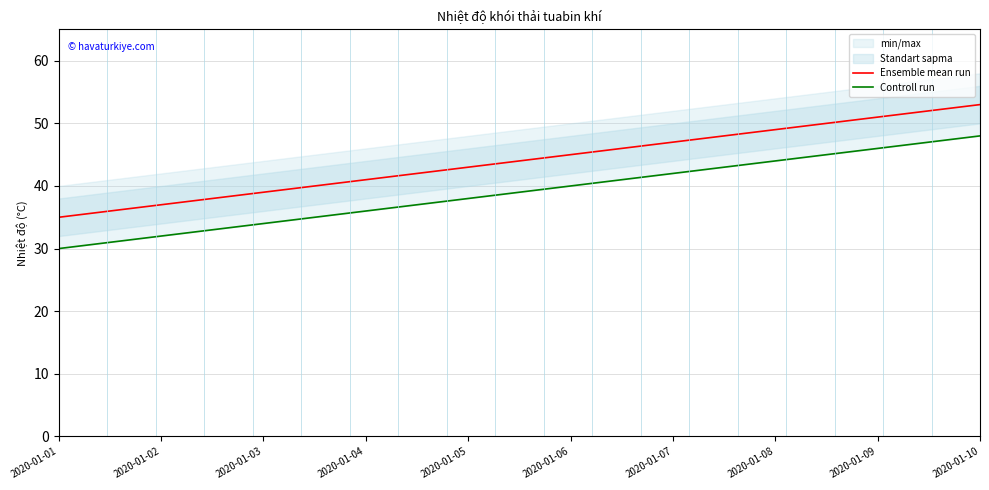

Is it true that Ensemble mean run equals 21 at 2020-01-02?

False